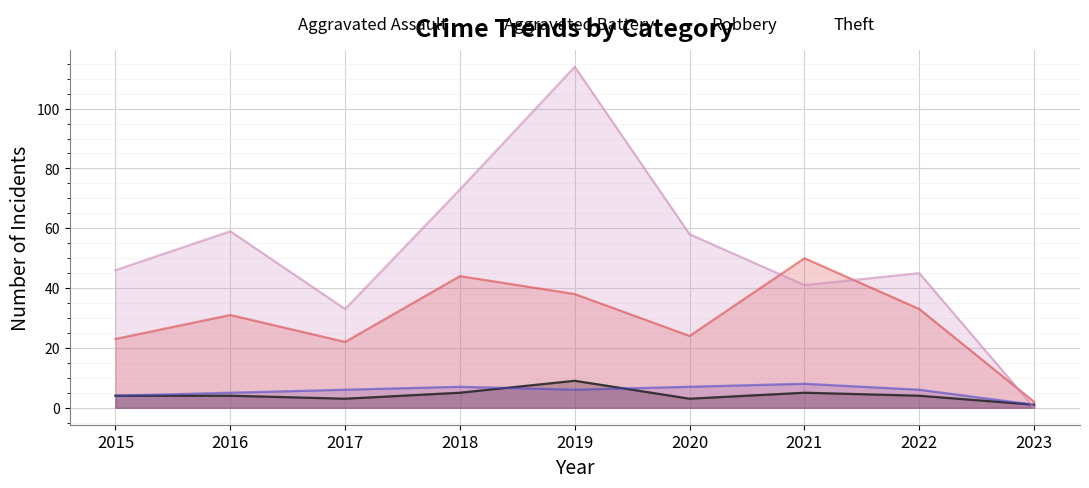

At how many categories does at least one series exceed 3?

8